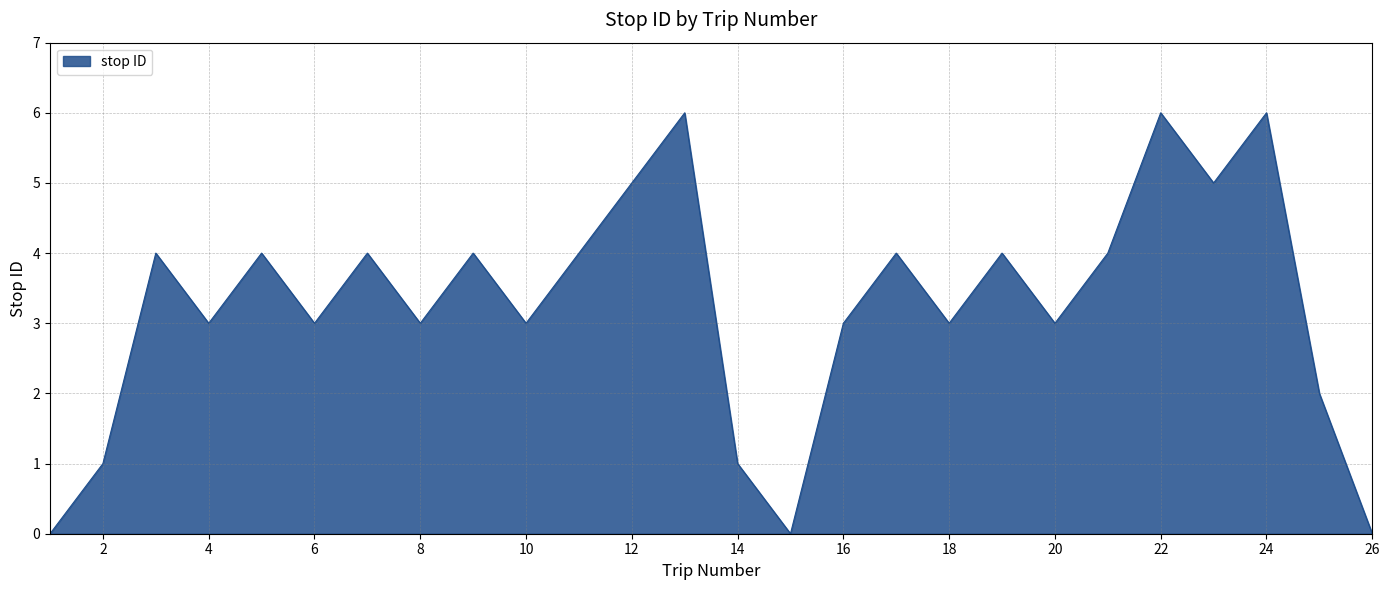

What is the difference between the maximum and second lowest values?

6